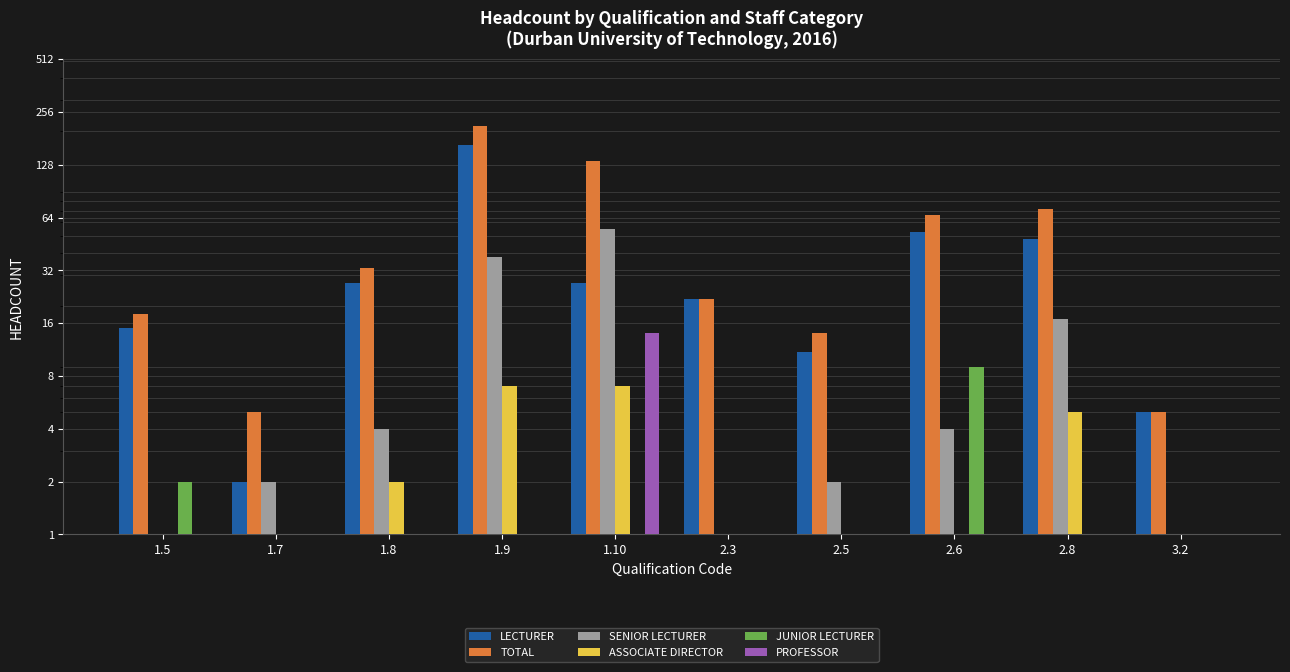

Does the chart contain any negative values?

No